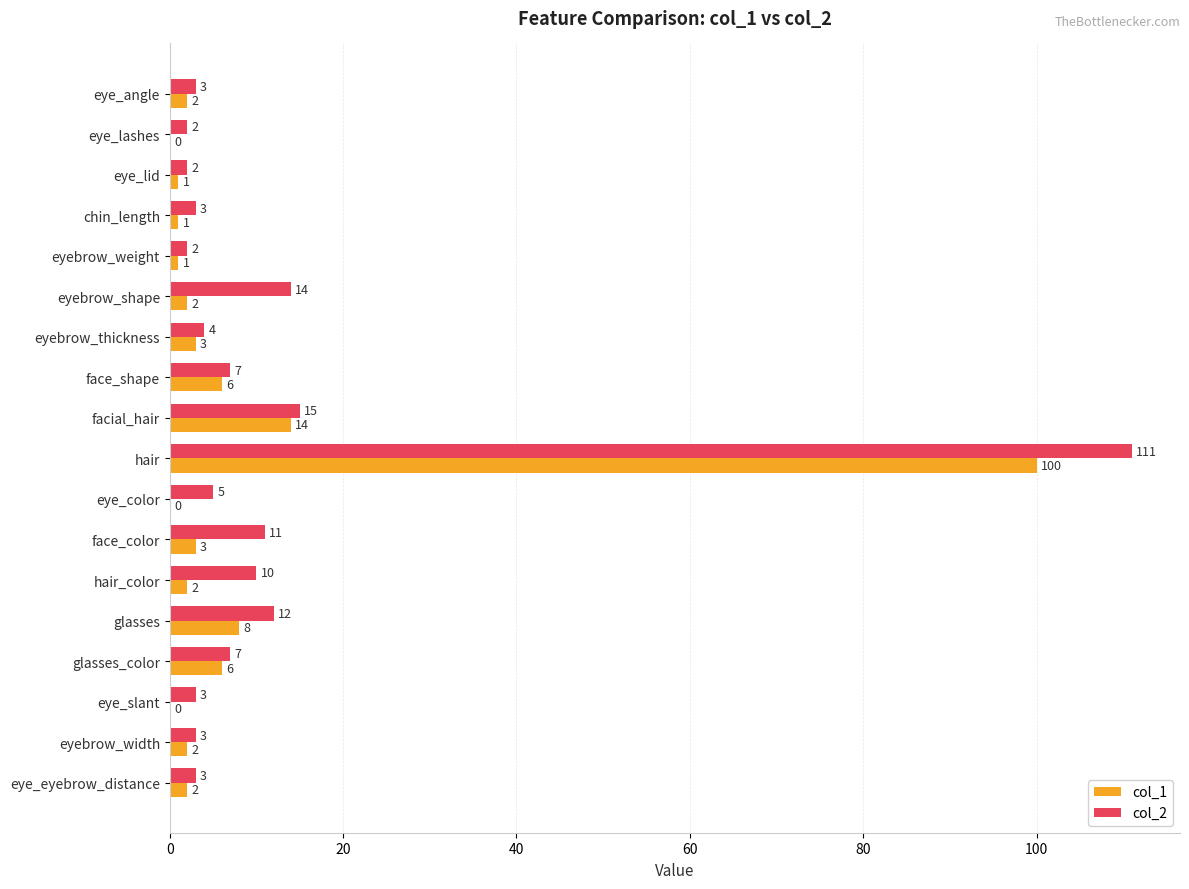

What is the sum of all col_1 values?

153